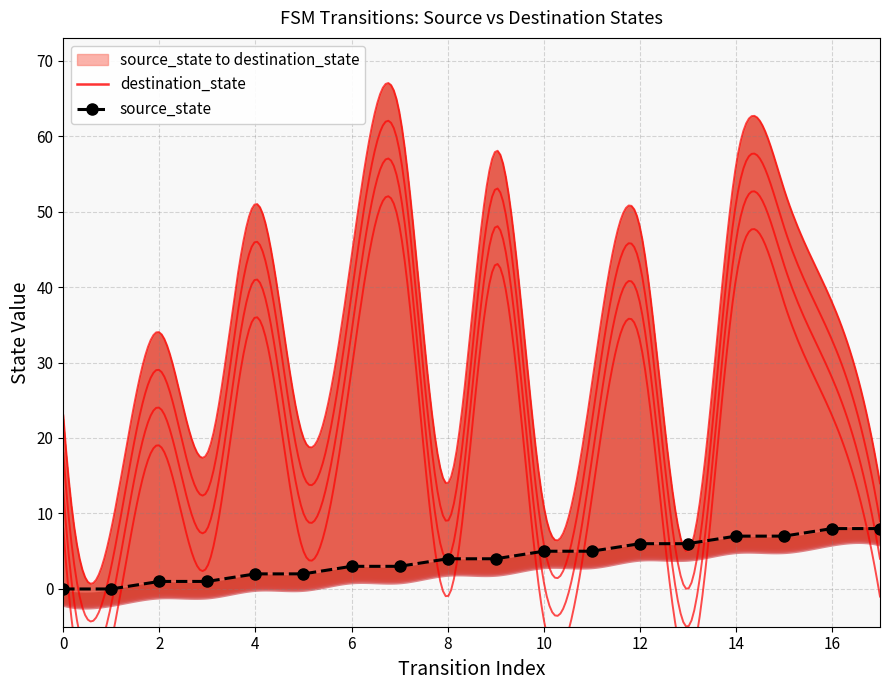

True or false: the data has more than 0 interior local peaks.

False